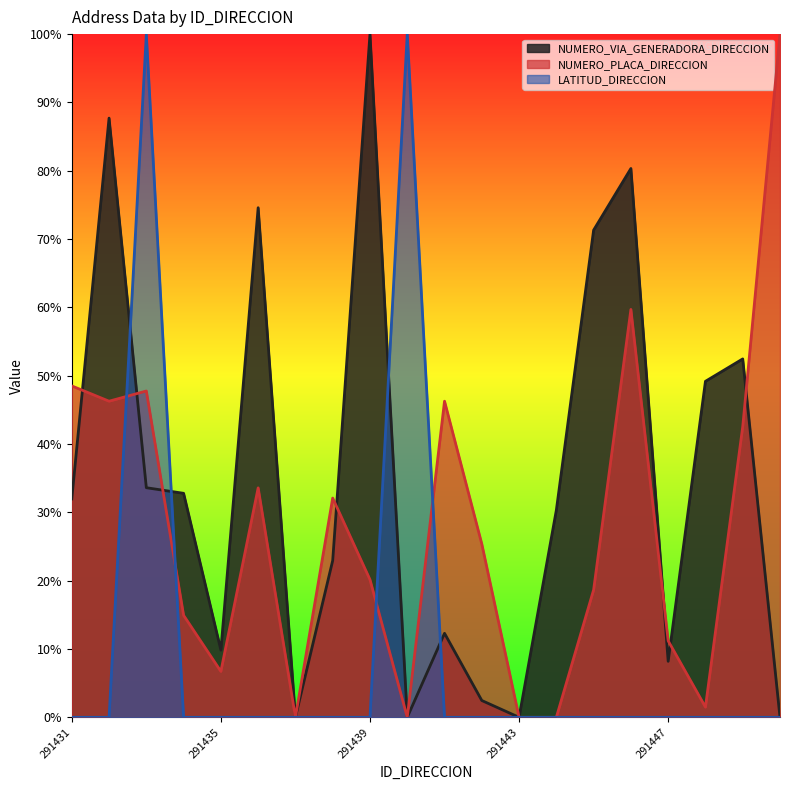

How many interior local peaks does the NUMERO_PLACA_DIRECCION series have?

5